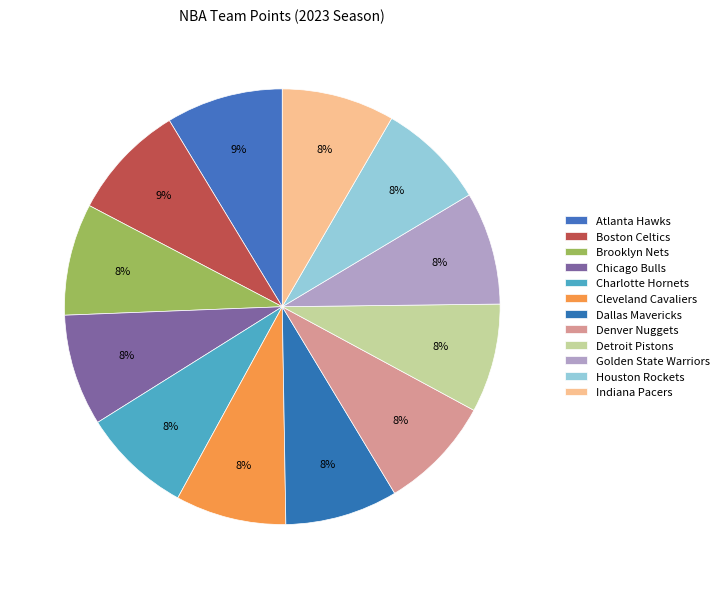

Does Cleveland Cavaliers account for over 50% of the chart?

No